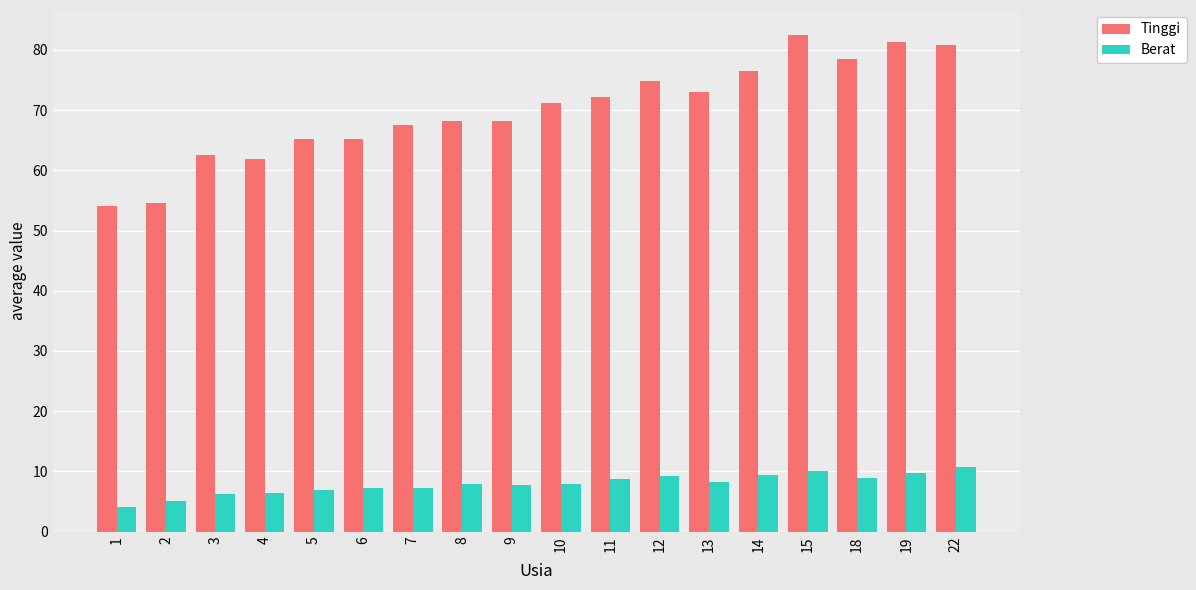

What is the average value of the Berat series?

7.9